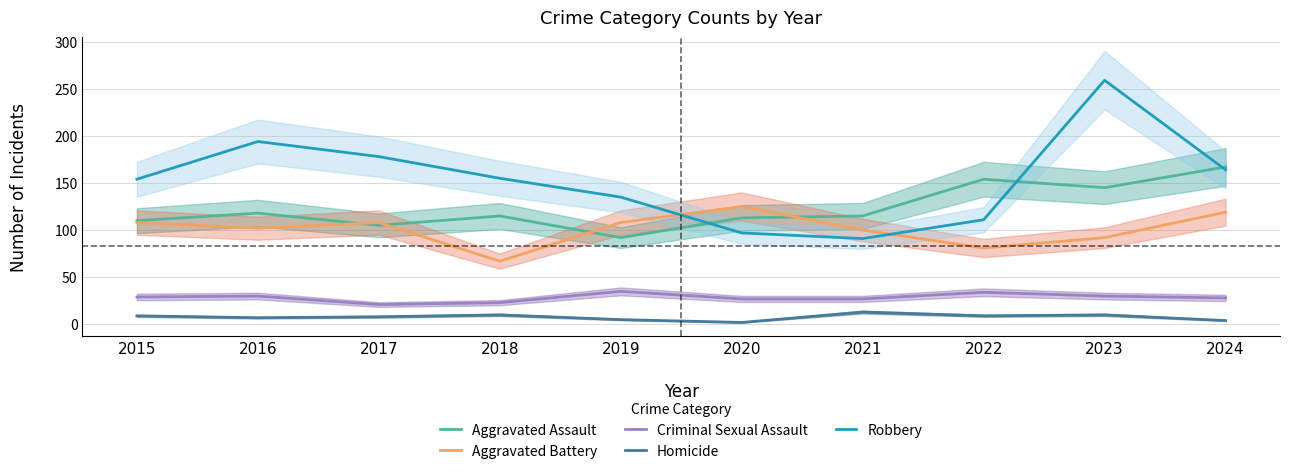

Where do Aggravated Battery and Robbery first cross each other?

2019 and 2020